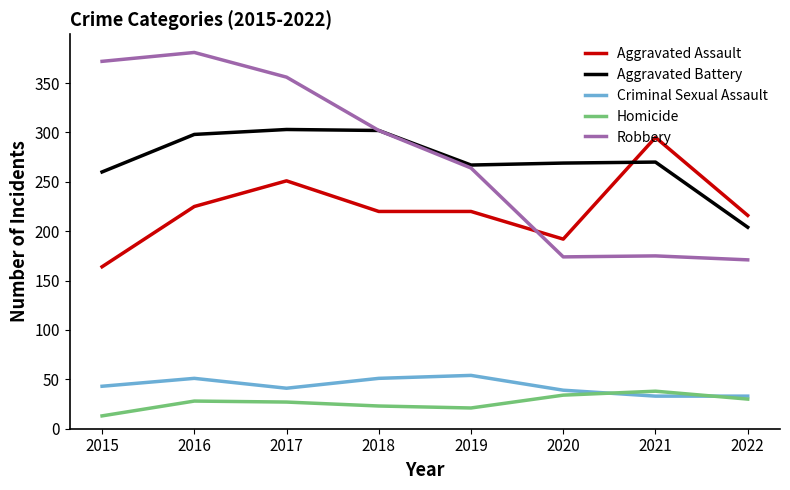

Where is the first local maximum for Robbery?

2016